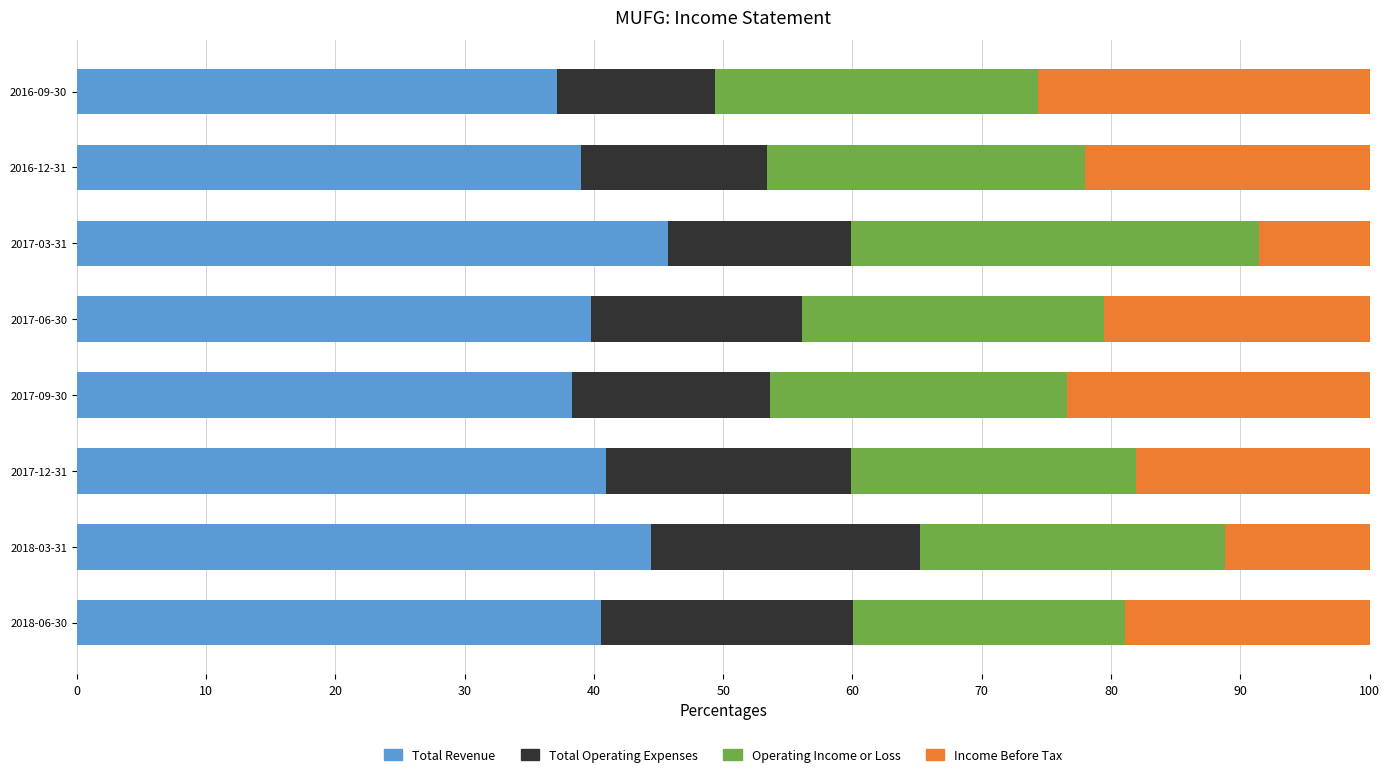

What is the minimum value for Total Revenue?

37.2